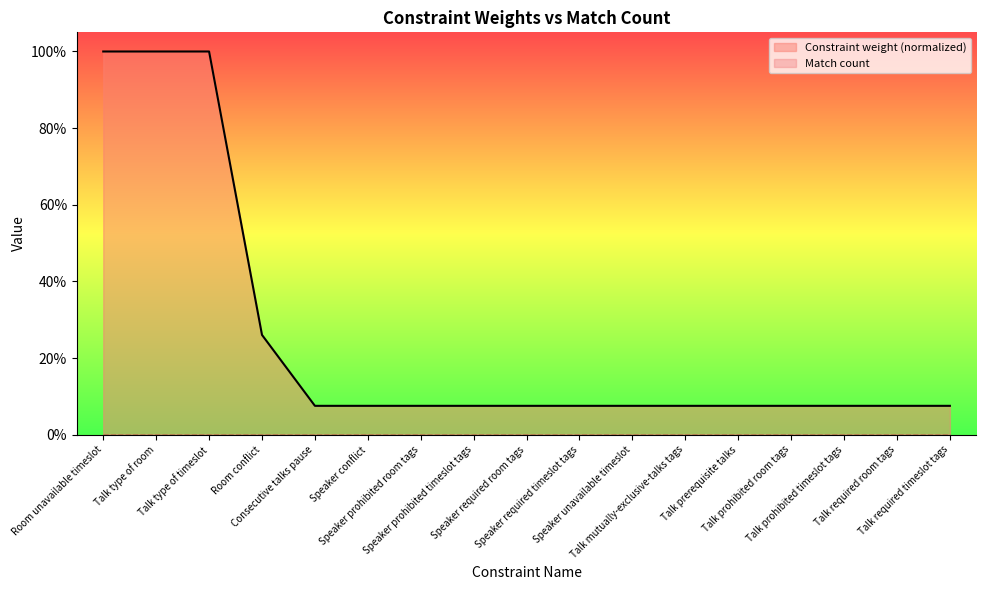

At how many categories does at least one series exceed 45?

3